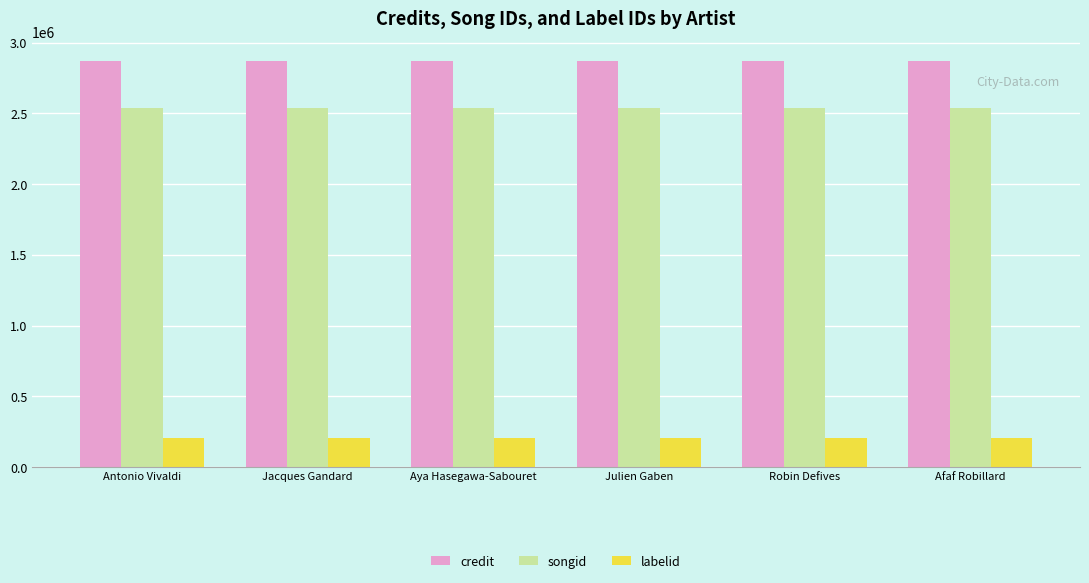

What position from the right is Aya Hasegawa-Sabouret?

4